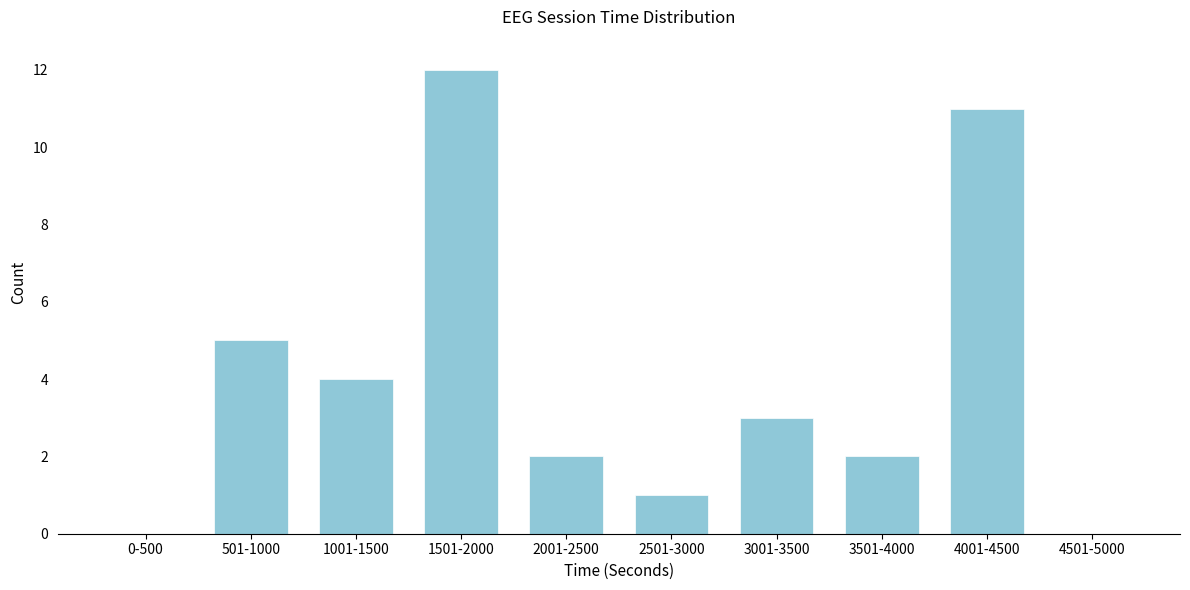

Reading right to left, extract all data points from this chart.

4501-5000=0	4001-4500=11	3501-4000=2	3001-3500=3	2501-3000=1	2001-2500=2	1501-2000=12	1001-1500=4	501-1000=5	0-500=0